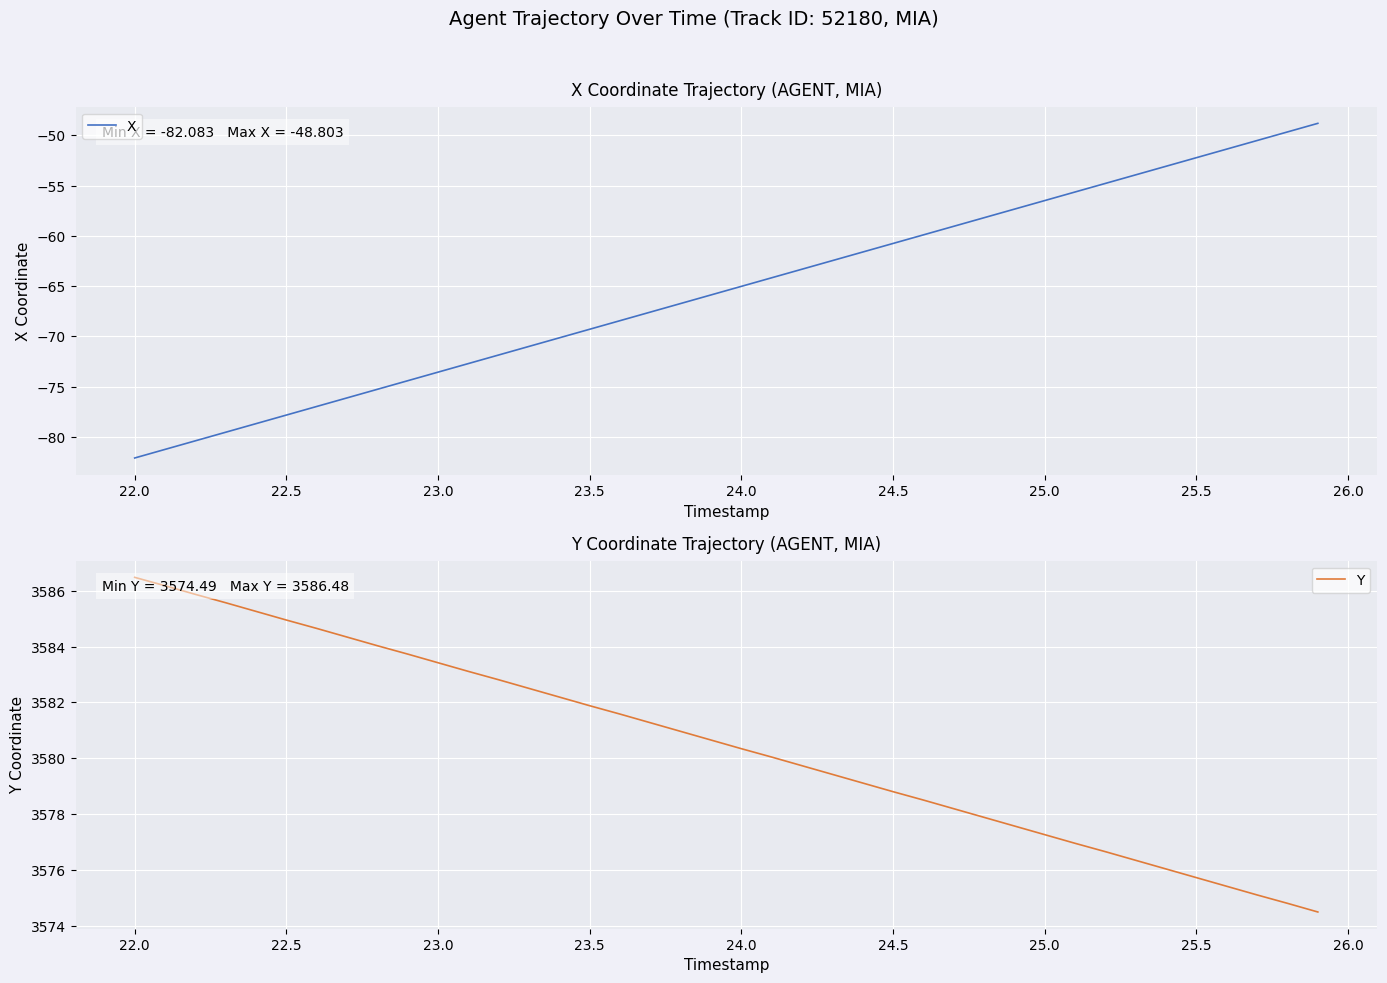

What is the maximum value for Y?

3586.5